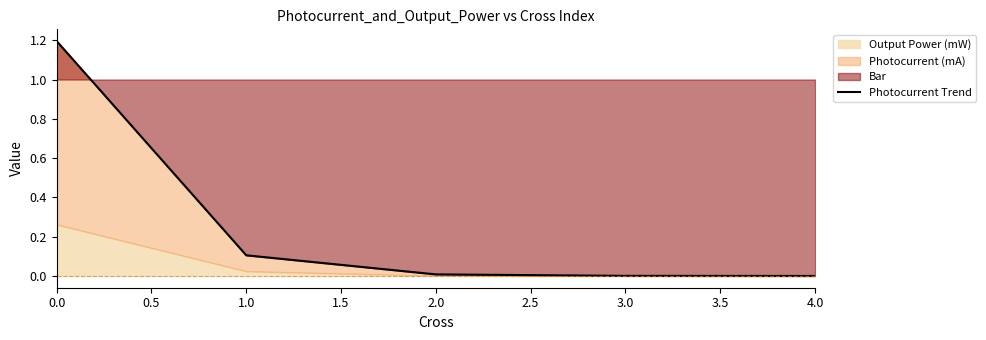

True or false: there are more than 2 points higher than both neighbors.

False